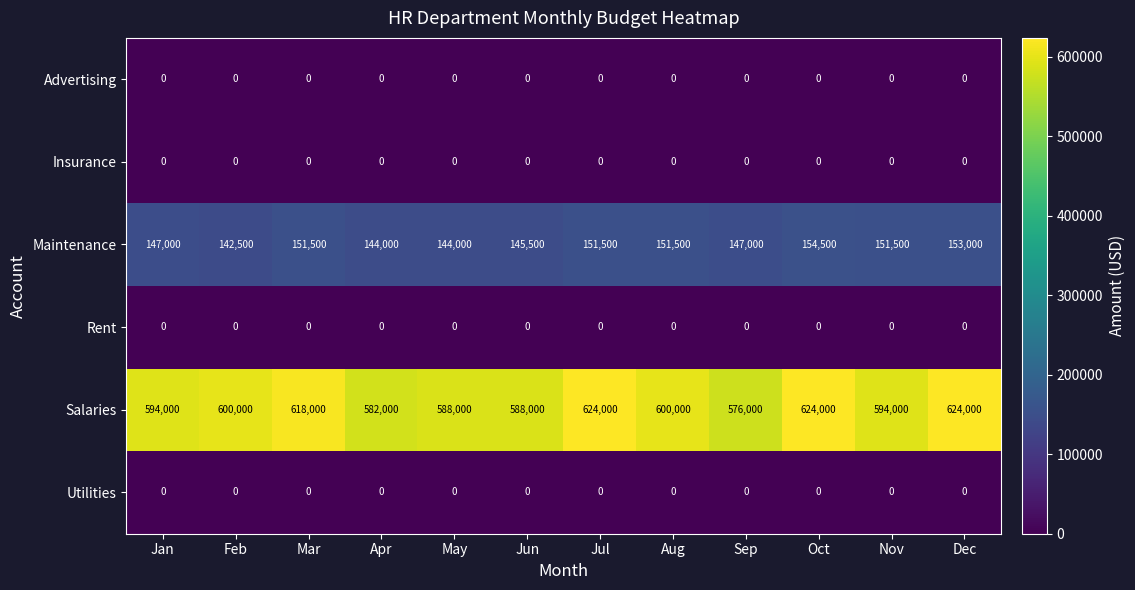

The Salaries series shows 624000 at Oct. True or false?

True